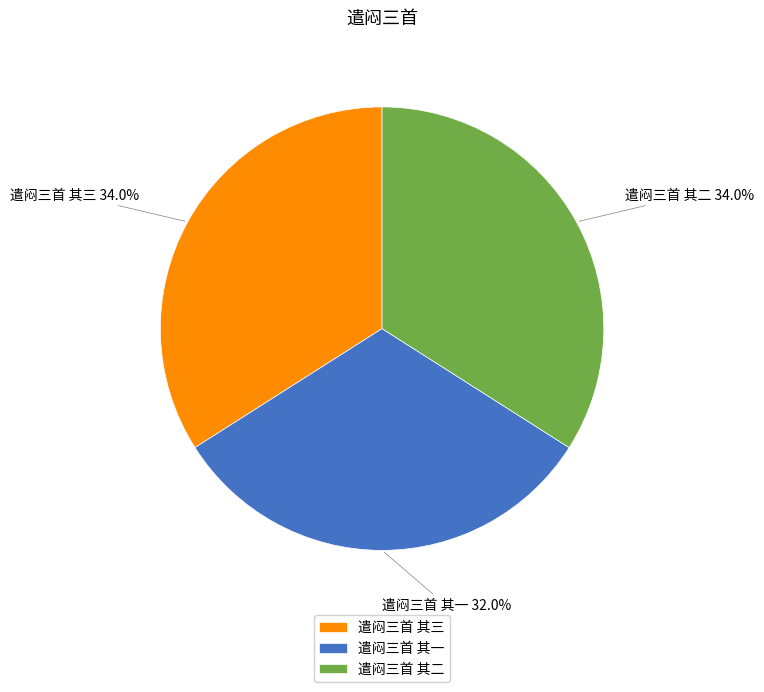

Which slice is the smallest?

遣闷三首 其一